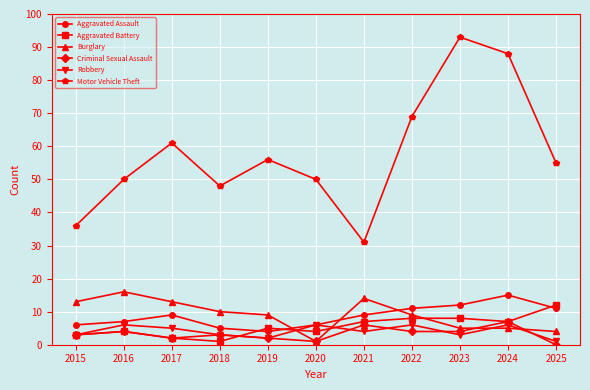

What is the lowest value of the Motor Vehicle Theft series?

31